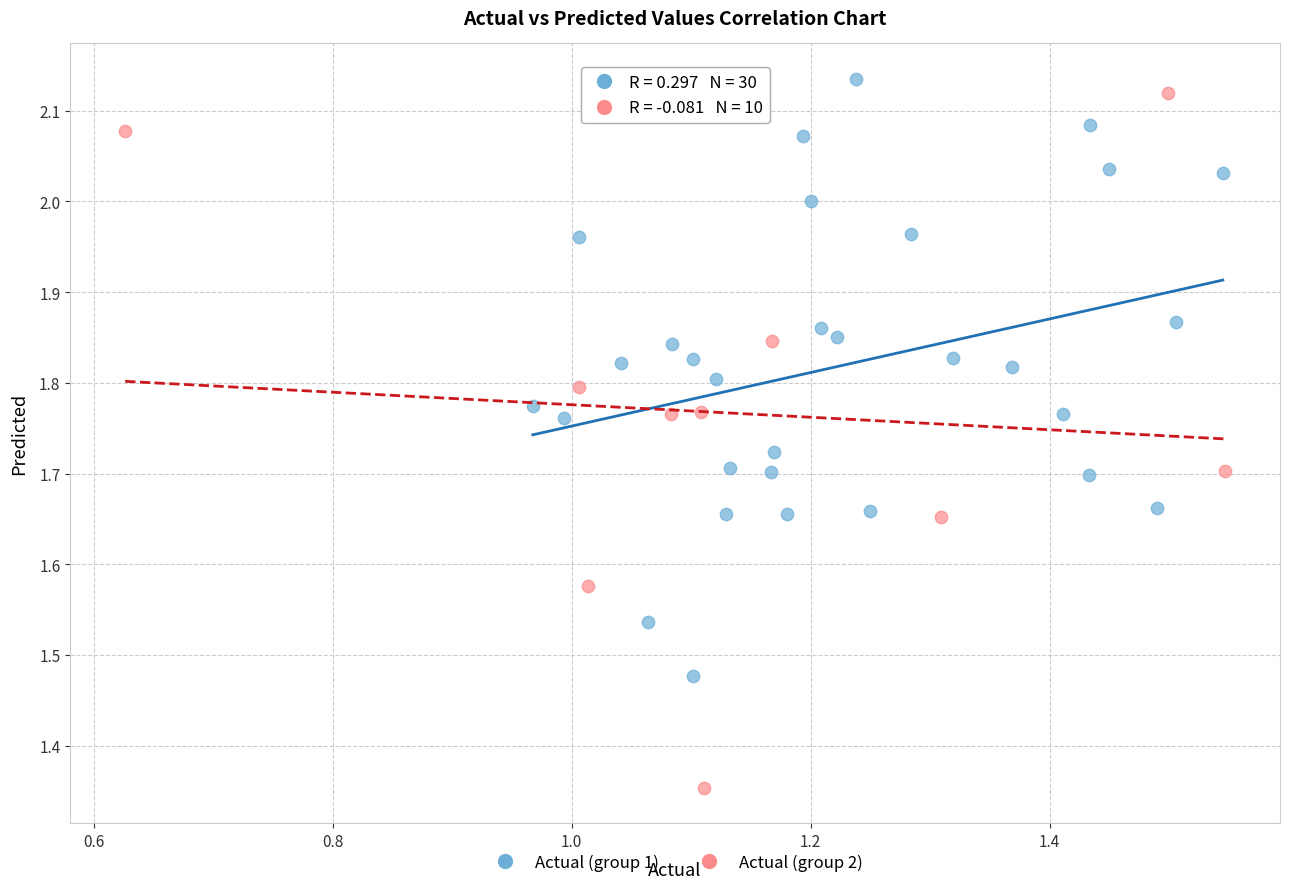

Which series contains the lowest Y value?

Actual (group 2)